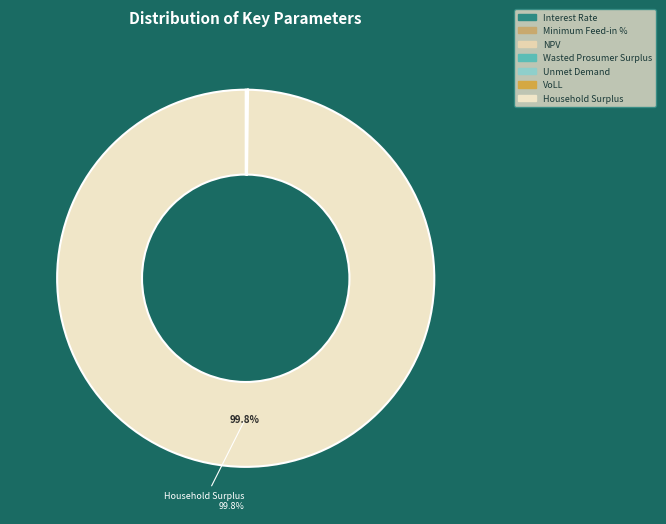

Which slice is the largest?

Household Surplus